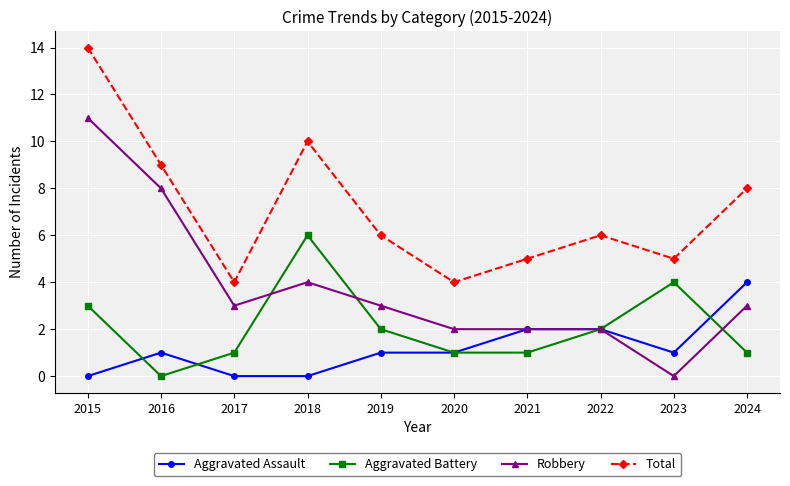

What is the highest value of the Total series?

14